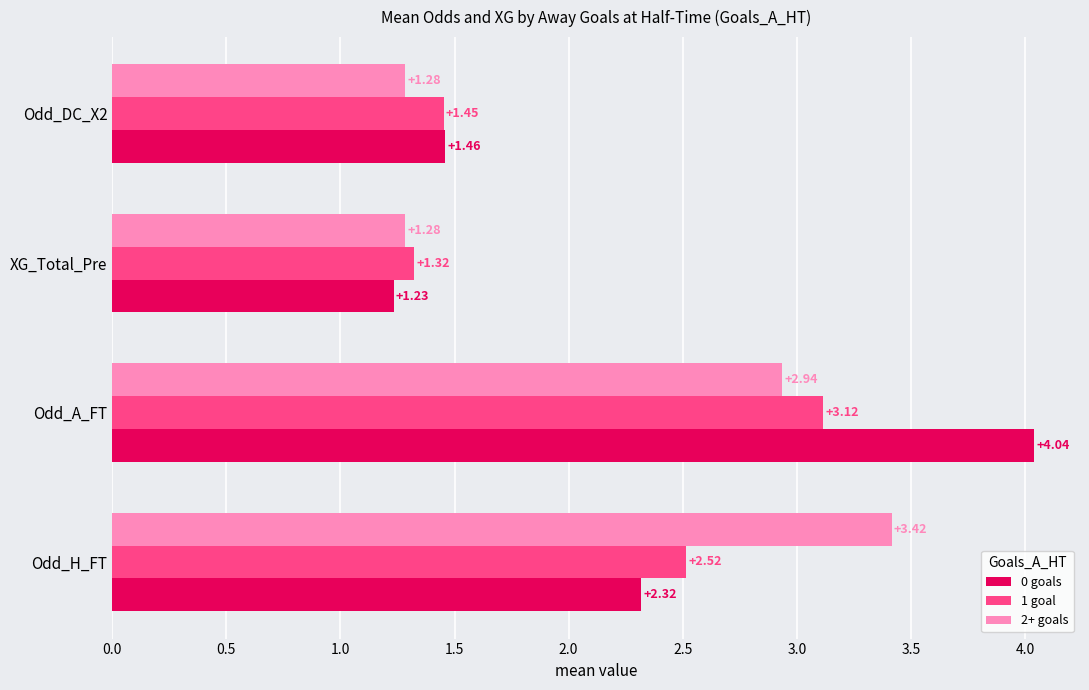

Which series has the largest total across all categories?

0 goals